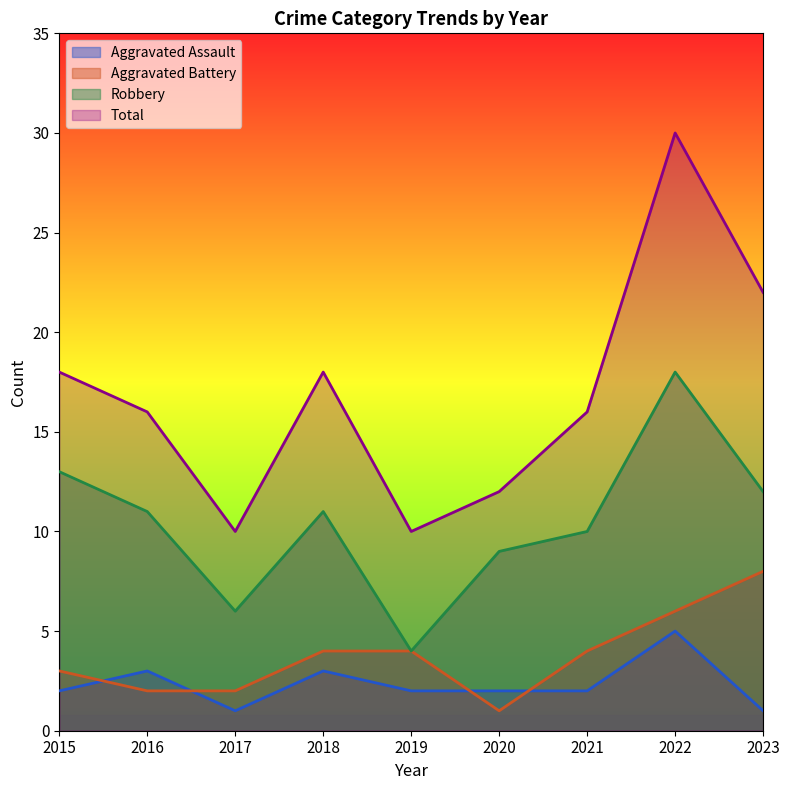

At which category does Total reach its first local valley?

2017